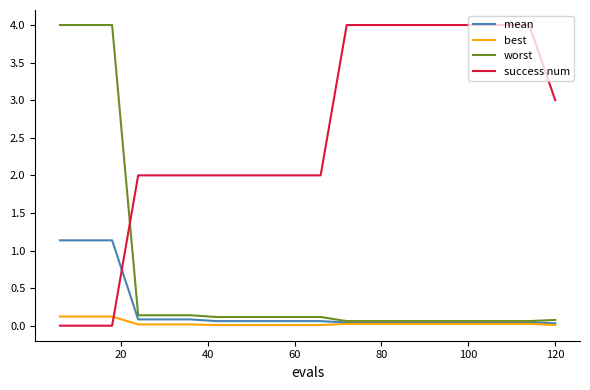

True or false: mean and success num intersect in this chart.

True